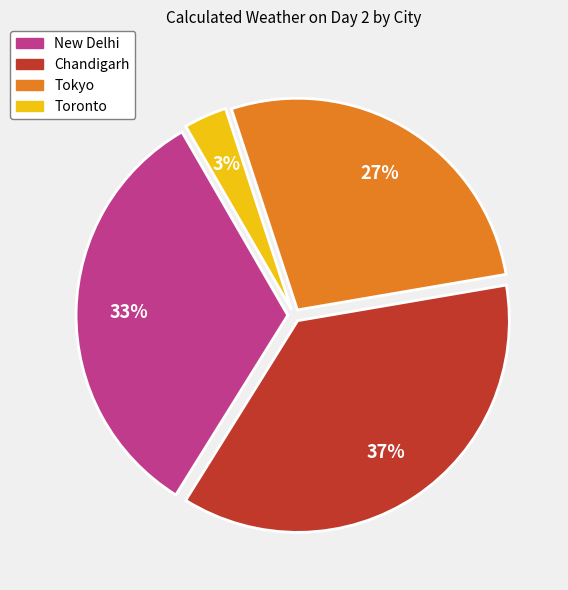

How many segments does this pie chart have?

4